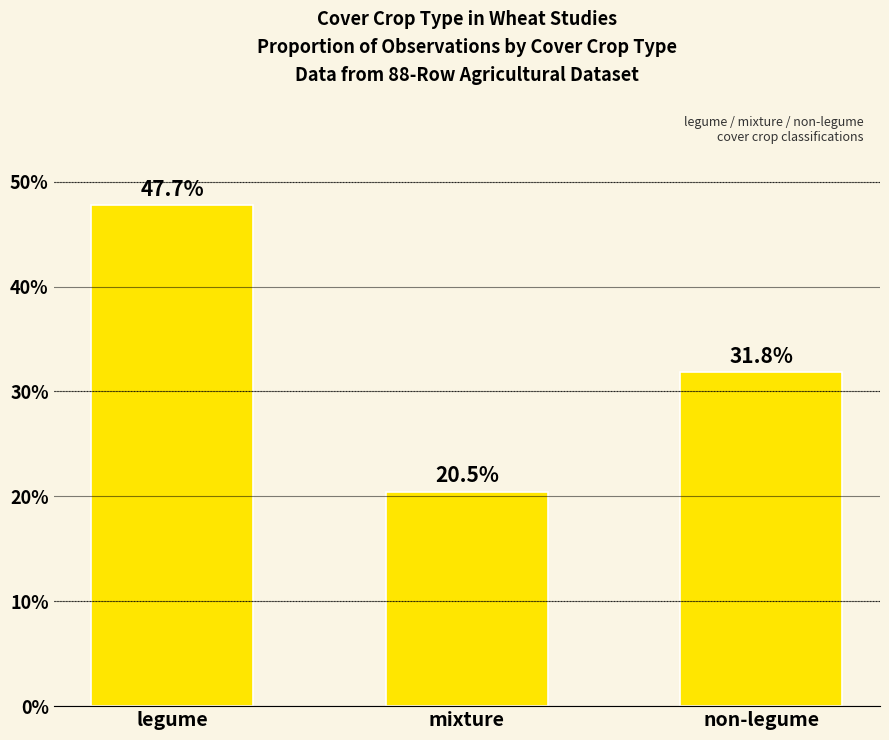

What is the label of the 3rd bar from the right?

legume